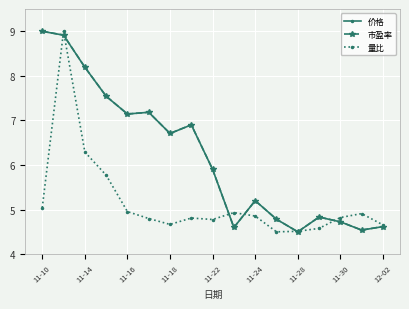

How many lines are shown in the chart?

3